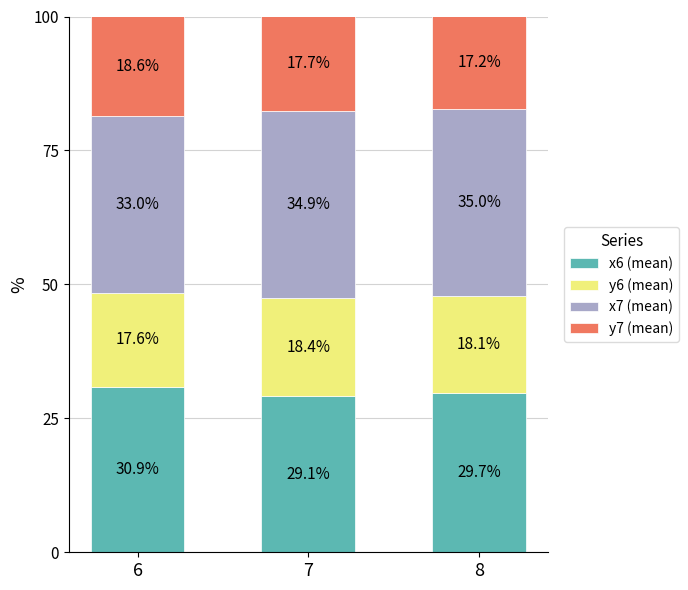

What is the difference between the second highest and minimum values in the x6 (mean) series?

0.6